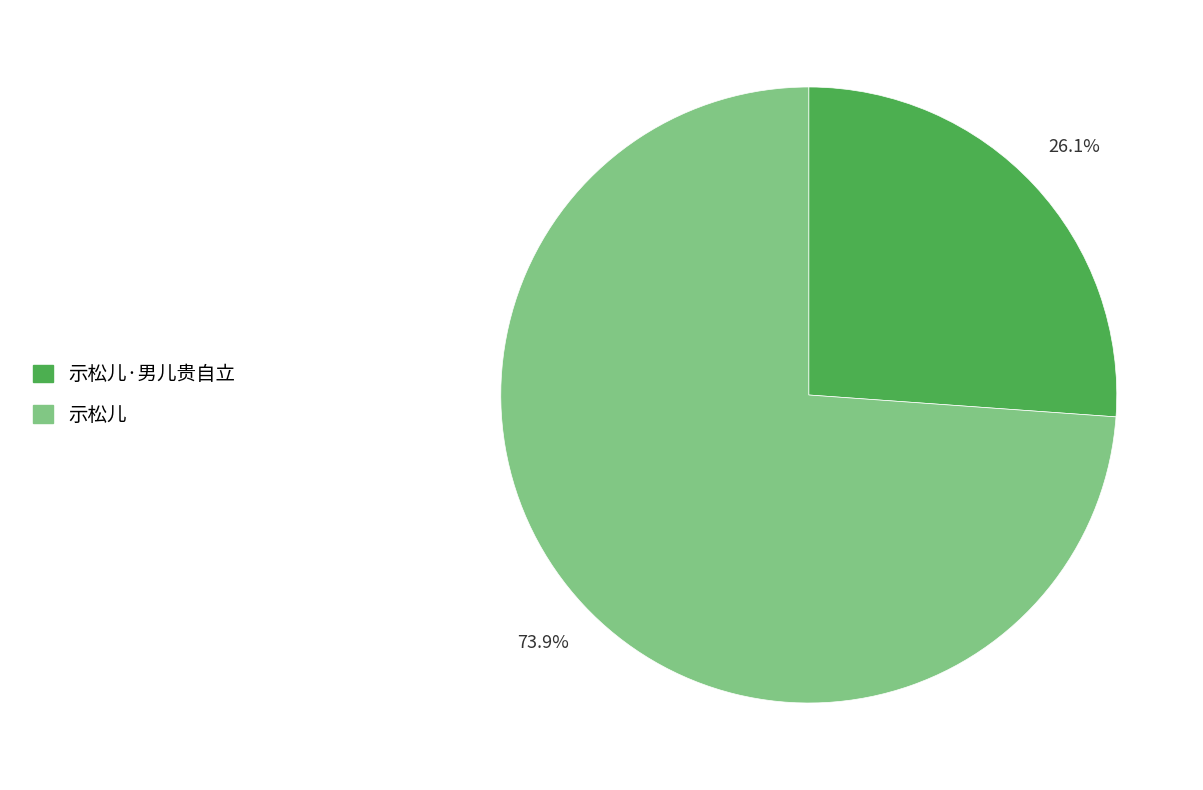

Is there a majority slice in this chart?

Yes